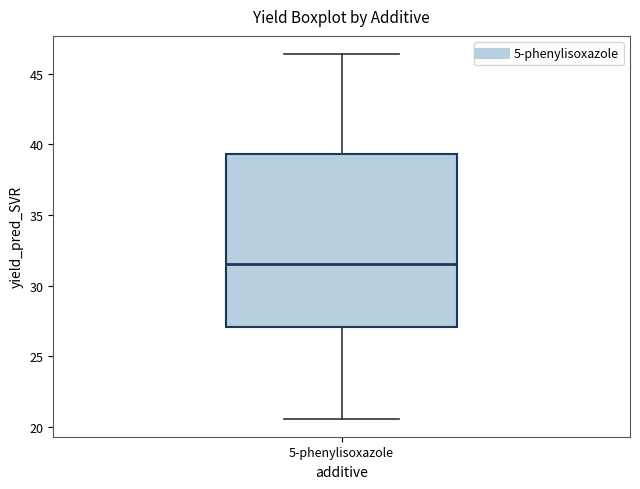

Read this box plot against the y-axis: the position of the median line, the range covered by the box, and the ends of both whiskers. The values are not printed on the chart, so give them approximately, as read against the axis.

median 31.5, box 27.0 to 39.5, whiskers 20.5 to 46.5